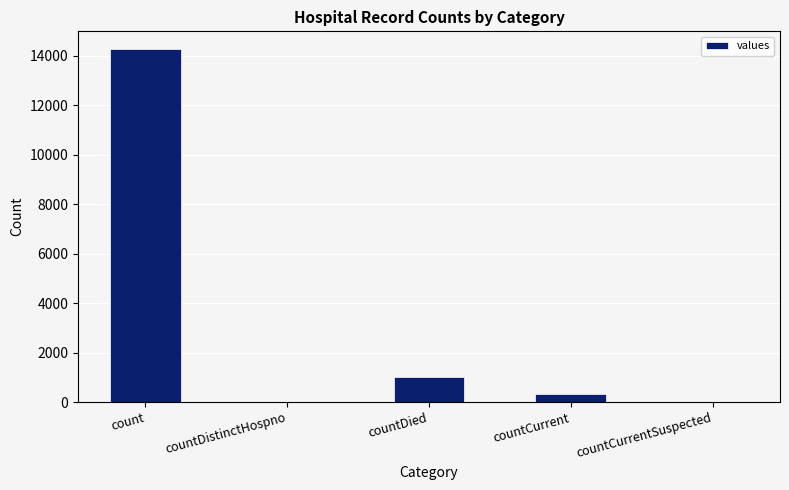

The value at count is 14275. True or false?

True